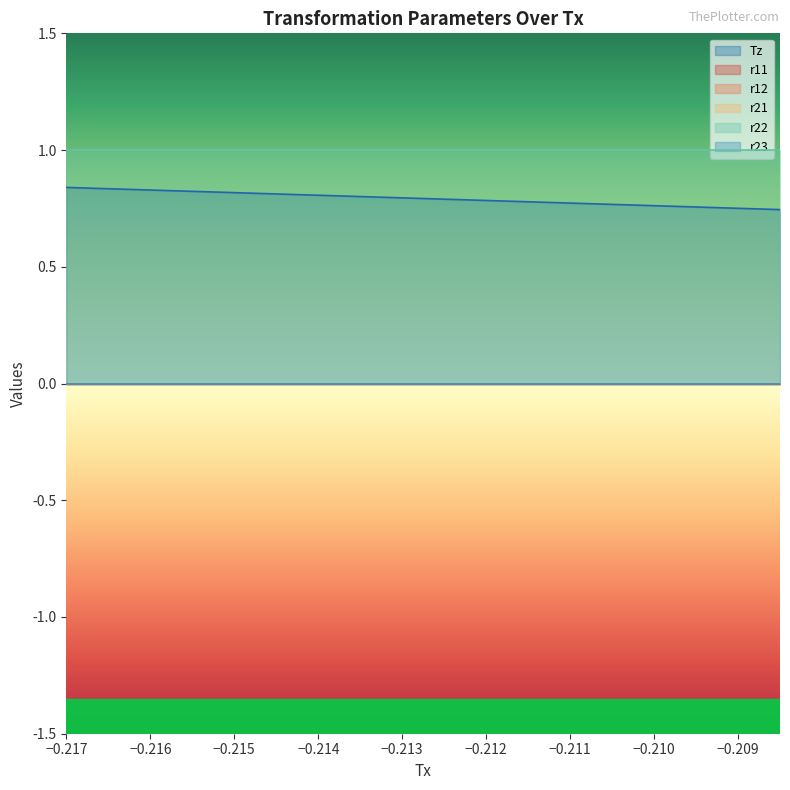

True or false: r21 and r11 cross at least once.

False